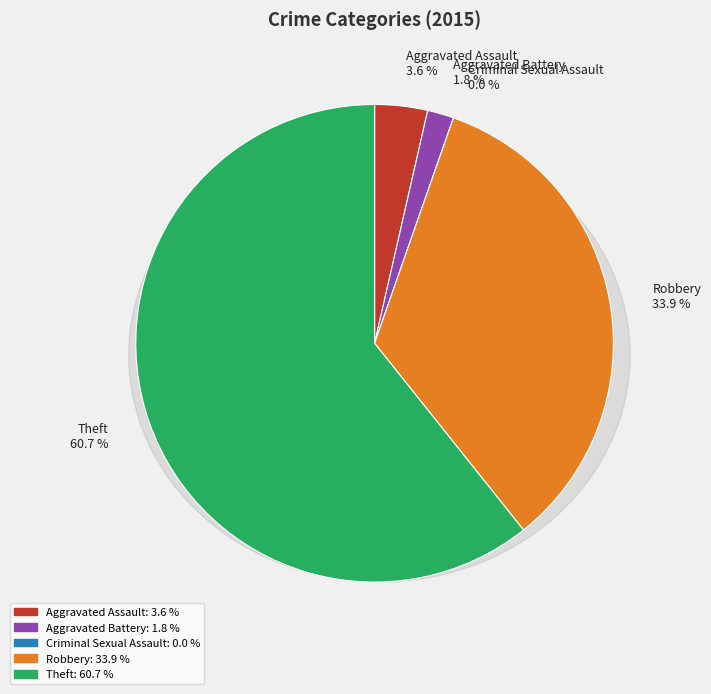

How many segments does this pie chart have?

5